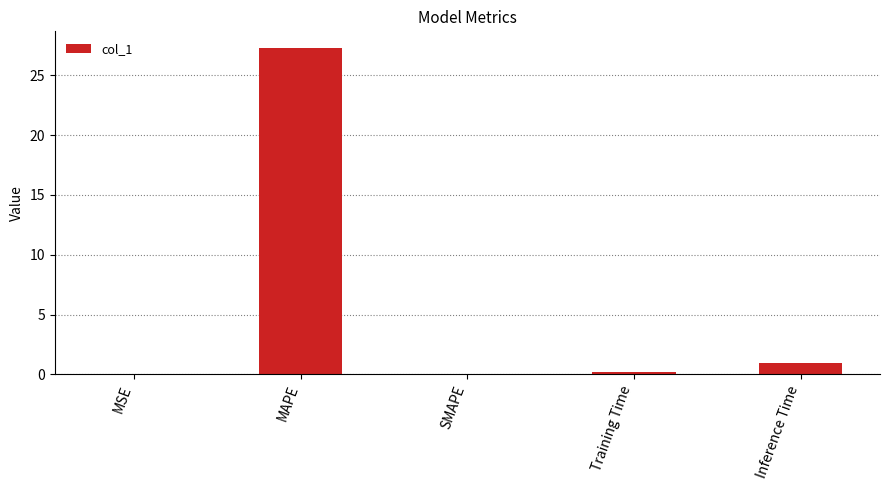

What is the maximum value shown in the chart?

27.3